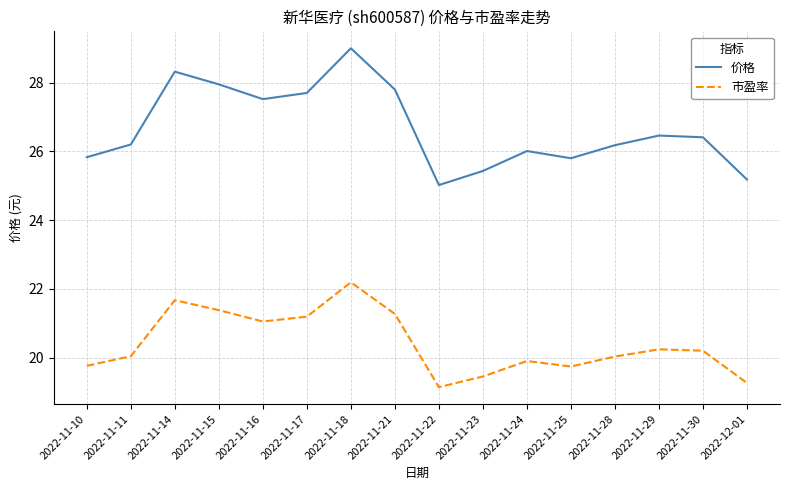

At which label does 价格 reach its minimum?

2022-11-22